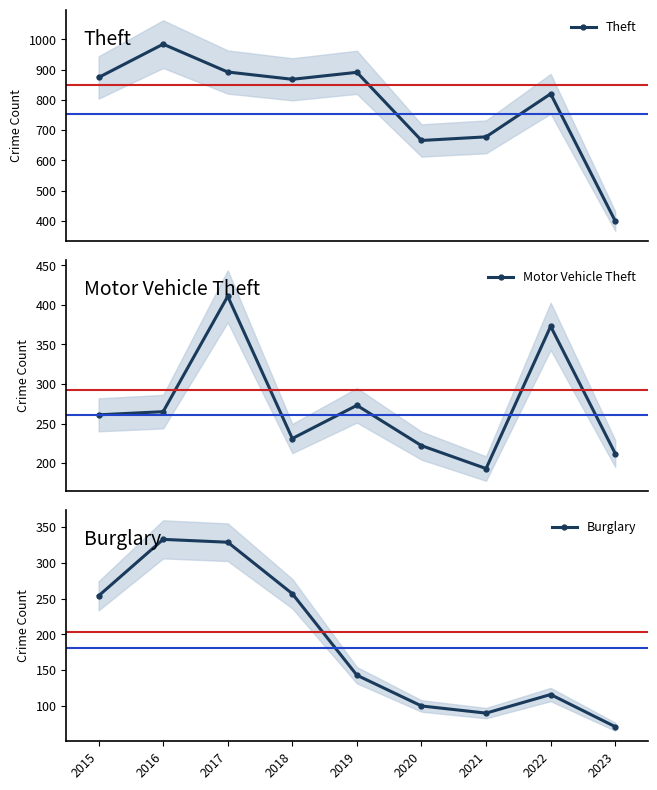

Is it true that Burglary equals 100 at 2020?

True